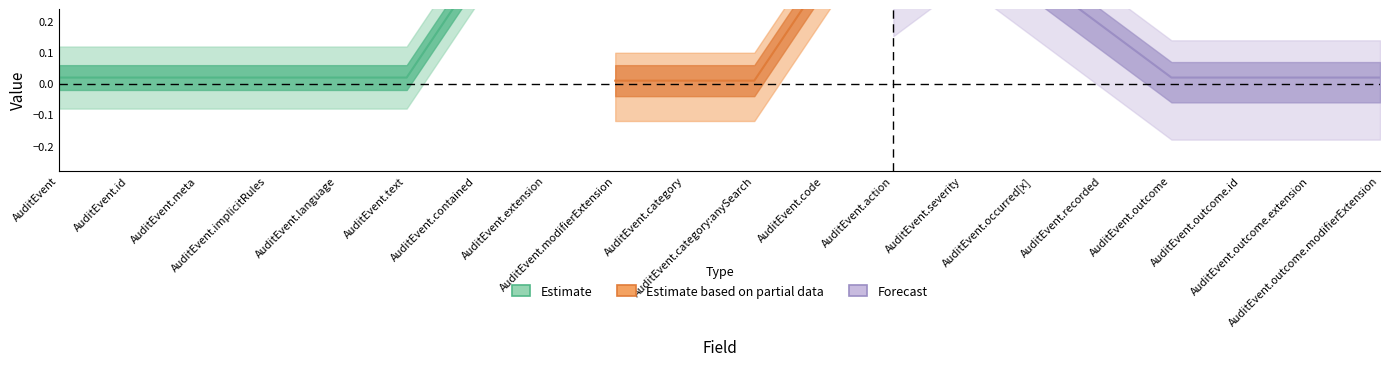

Is it true that Min equals 0 at AuditEvent.extension?

False